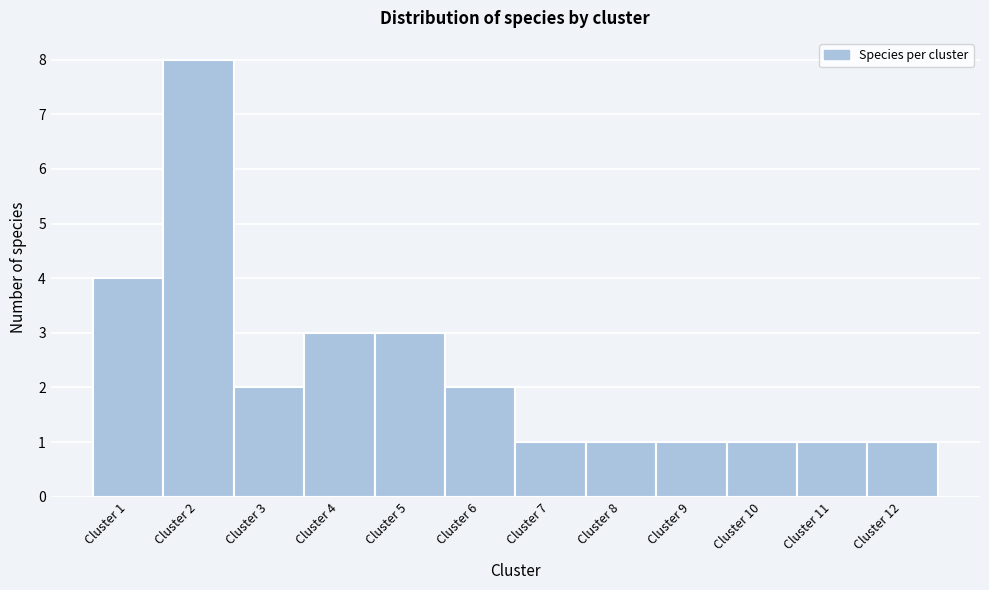

How tall is the bar that spans 0.5 to 1.5 on the x-axis? The values are not printed on the chart, so give them approximately, as read against the axis.

4